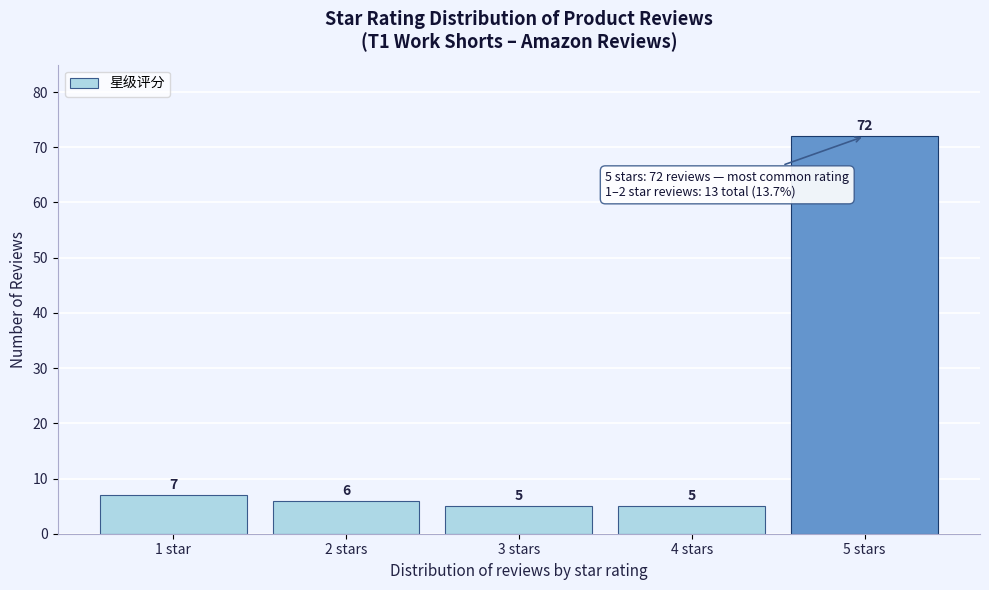

Reading right to left, what are all the values shown in this chart?

72	5	5	6	7